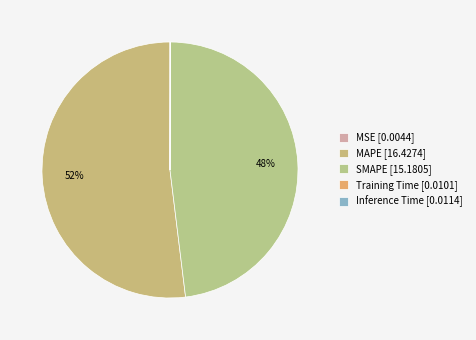

Which slice is the largest?

MAPE